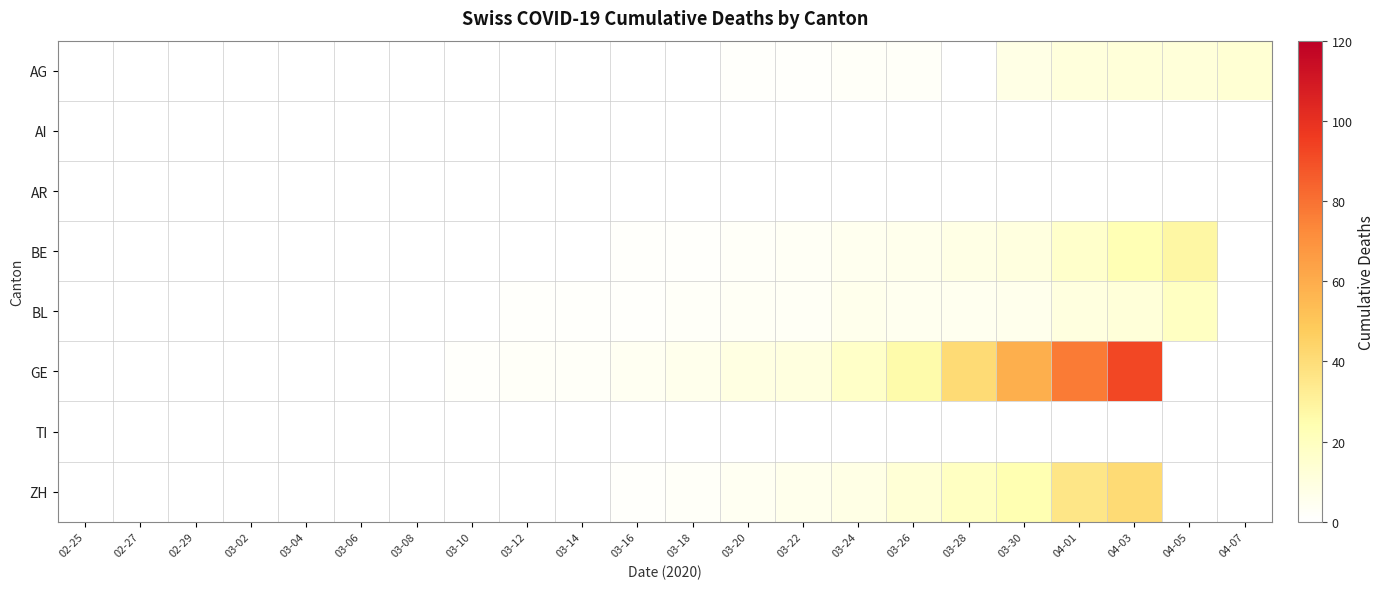

Between 03-04 and 03-26, which series saw the biggest shift?

GE